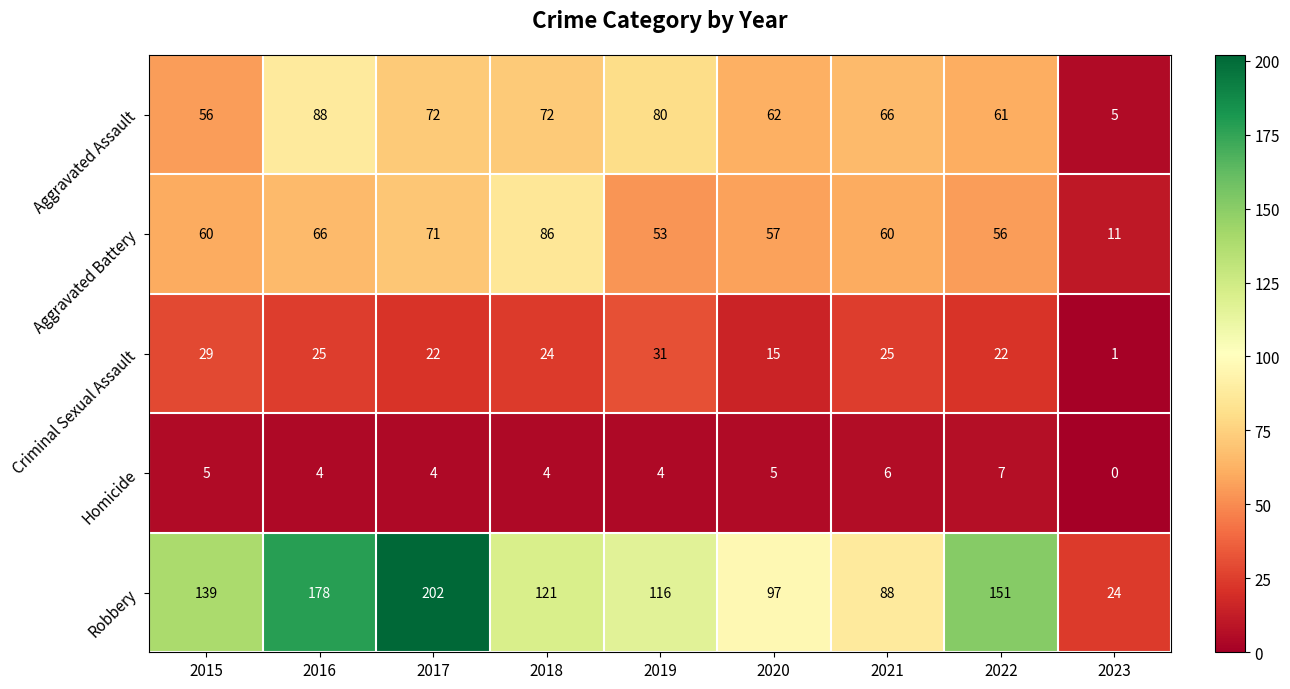

At which label does Aggravated Battery reach its minimum?

2023